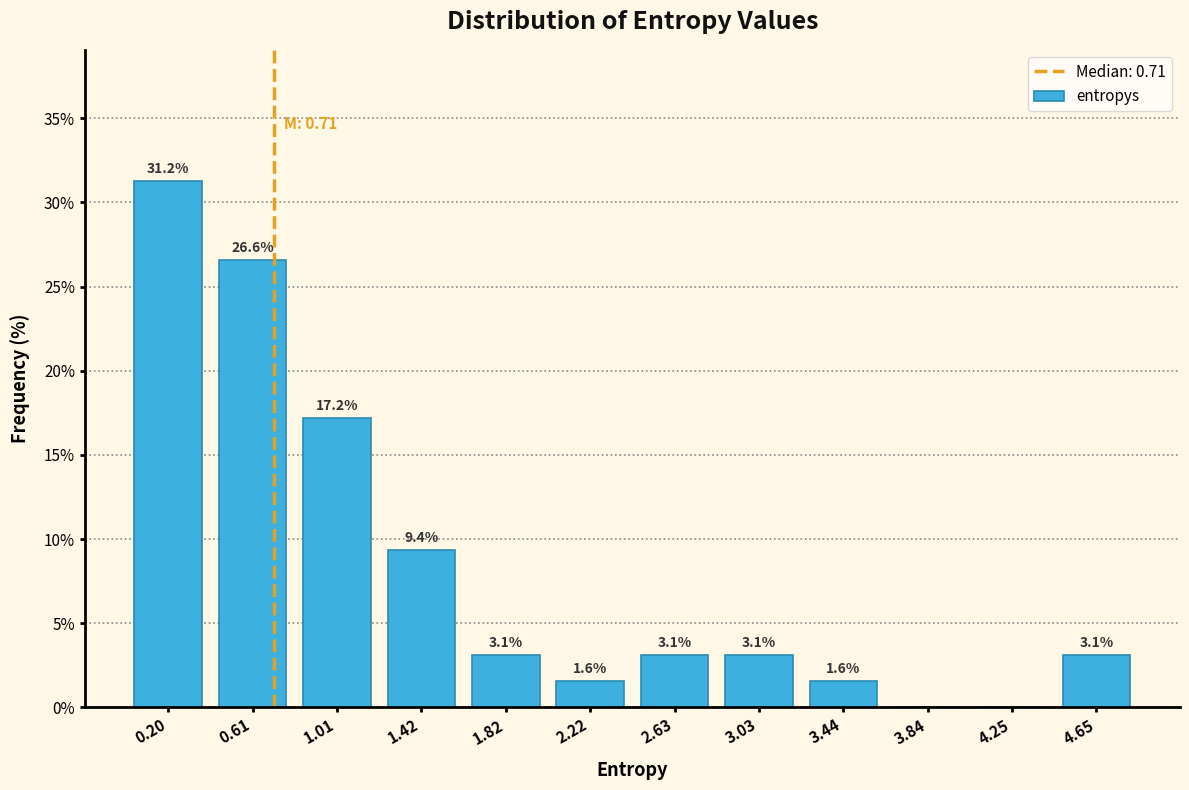

Which range on the x-axis has the tallest bar?

0.00 to 0.40